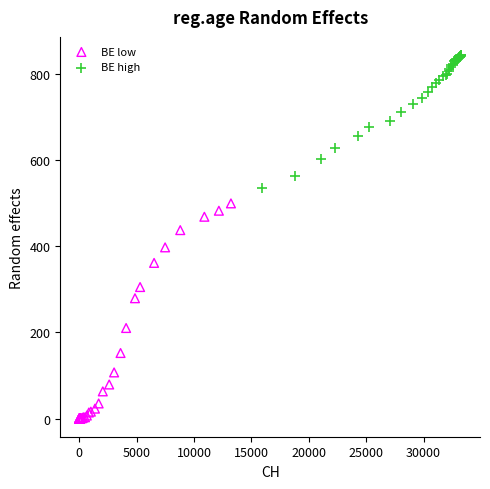

Which series has the widest spread of Y values?

BE low